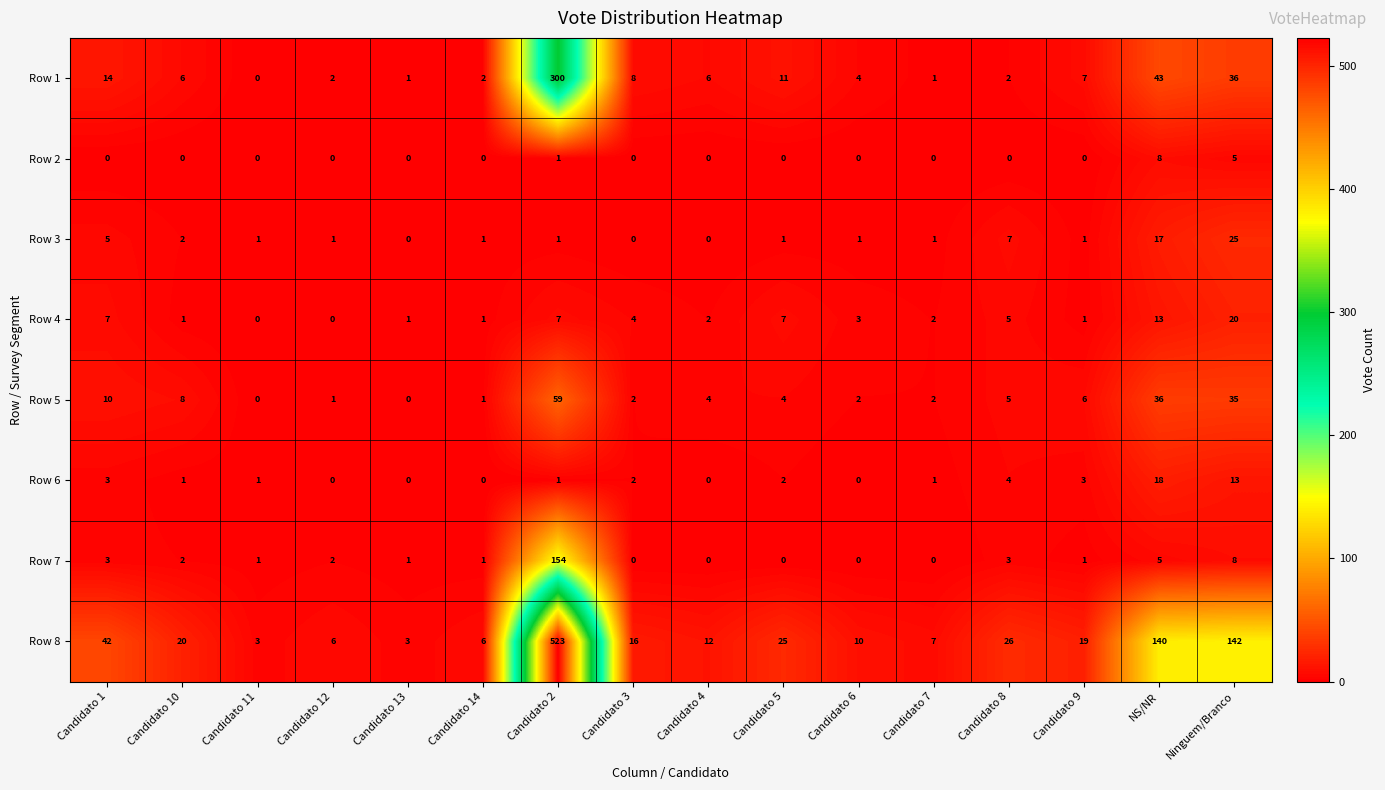

What is the difference between the maximum and minimum values in the Row 7 series?

154